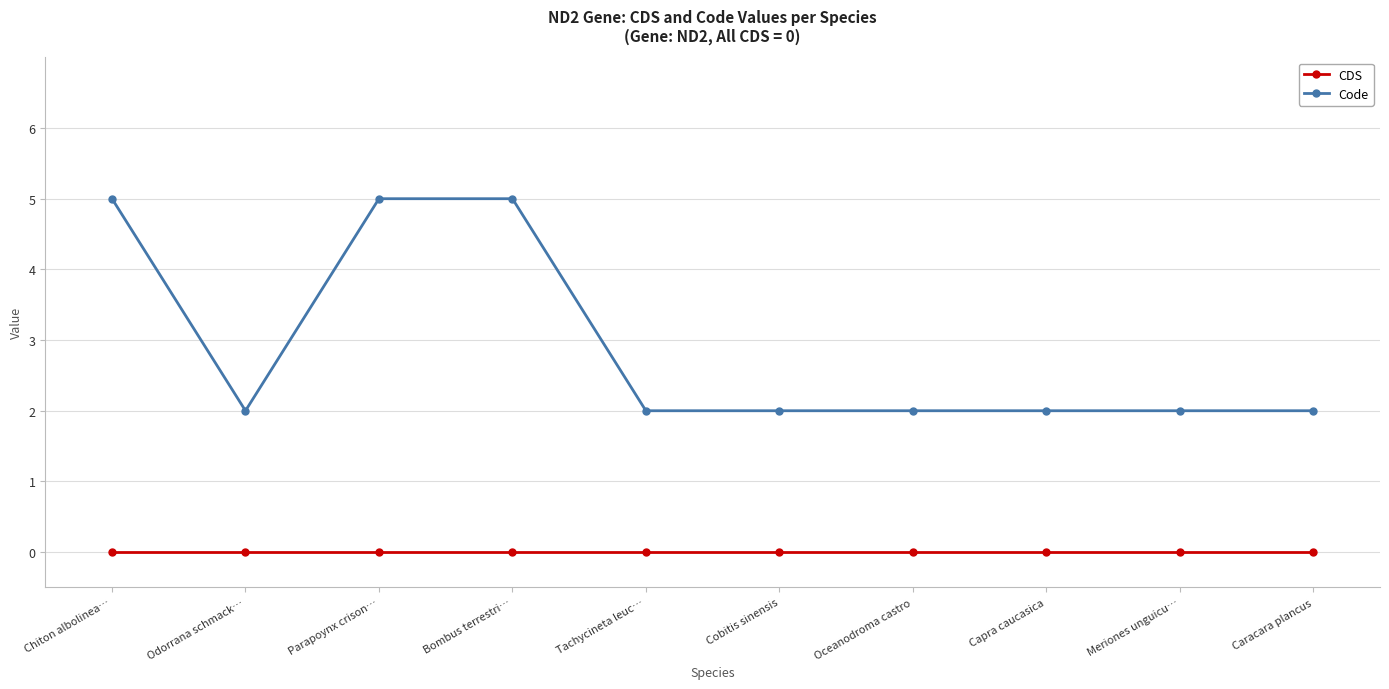

Is the value of Code at Chiton albolinea… greater than the value of CDS at Chiton albolinea…?

Yes